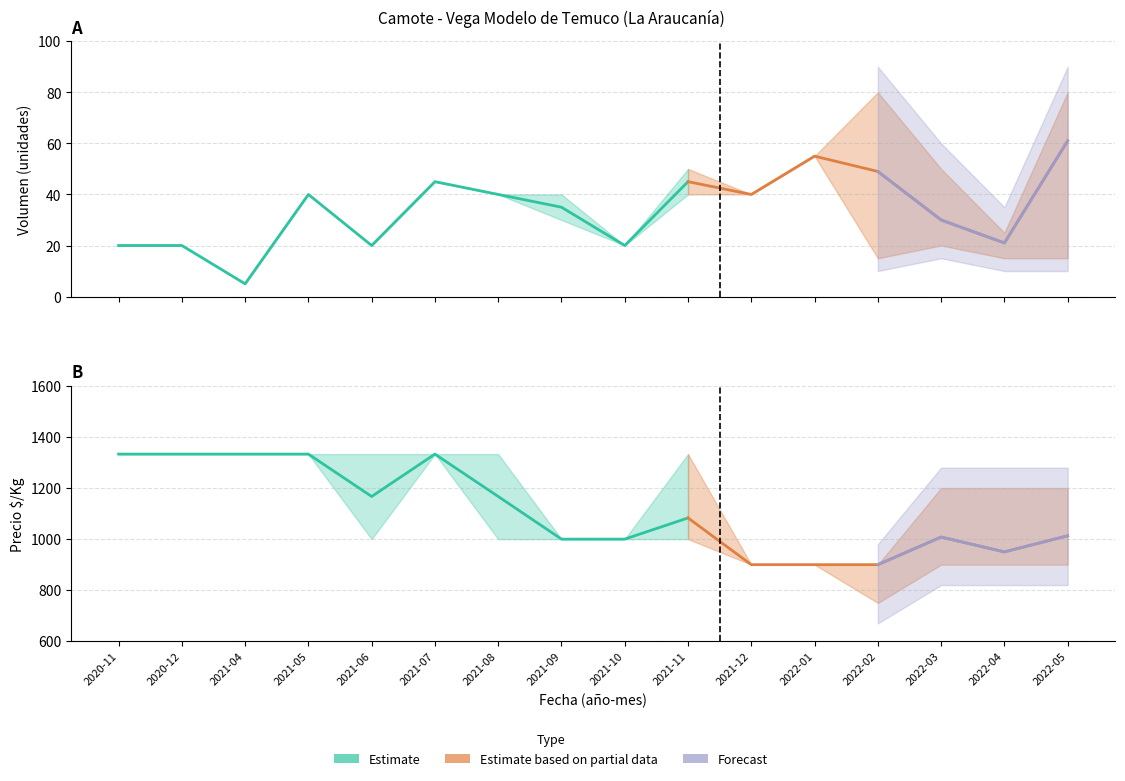

What is the label of the 7th point from the right?

2021-11